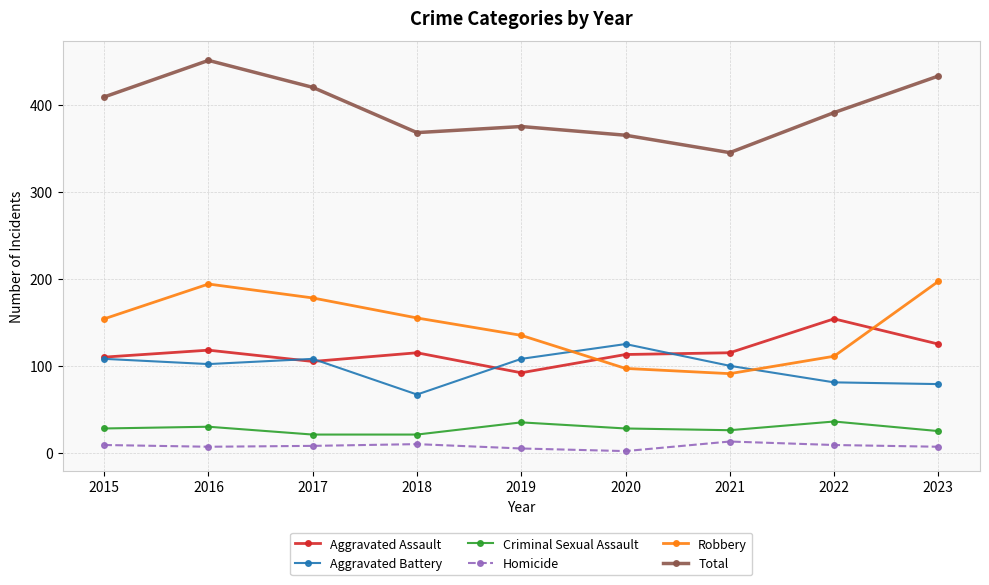

What is the average value of the Criminal Sexual Assault series?

28